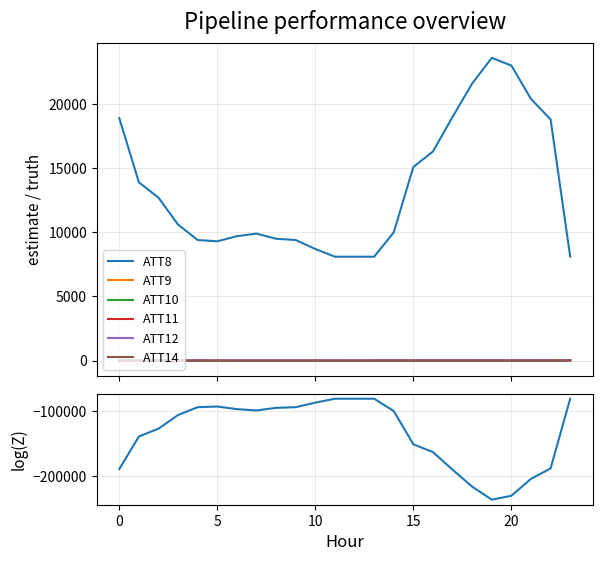

True or false: ATT8 and ATT10 intersect in this chart.

False